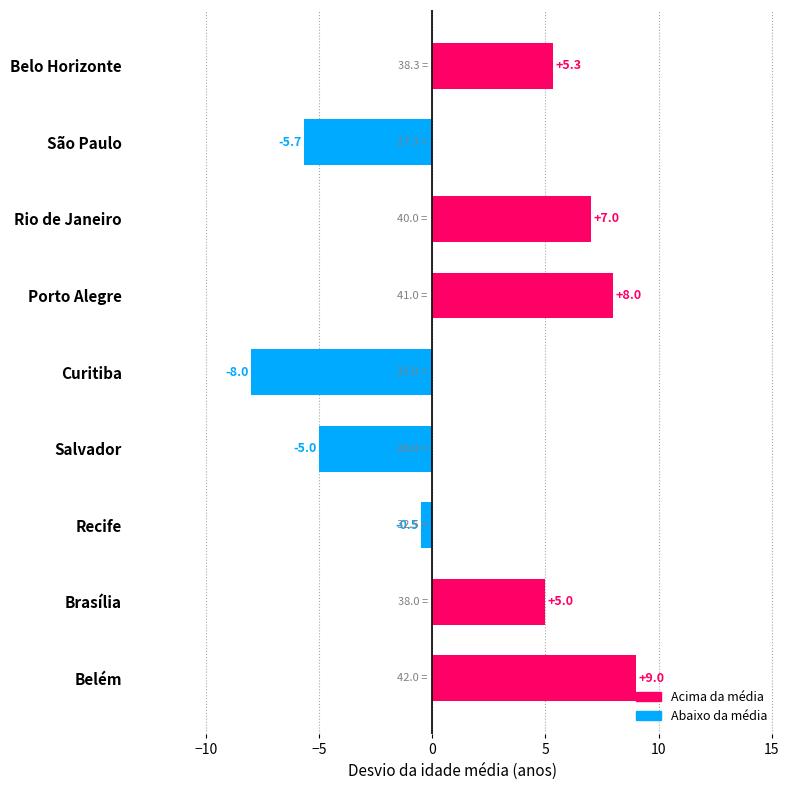

List the labels in order of value, largest first.

Belém, Porto Alegre, Rio de Janeiro, Belo Horizonte, Brasília, Recife, Salvador, São Paulo, Curitiba